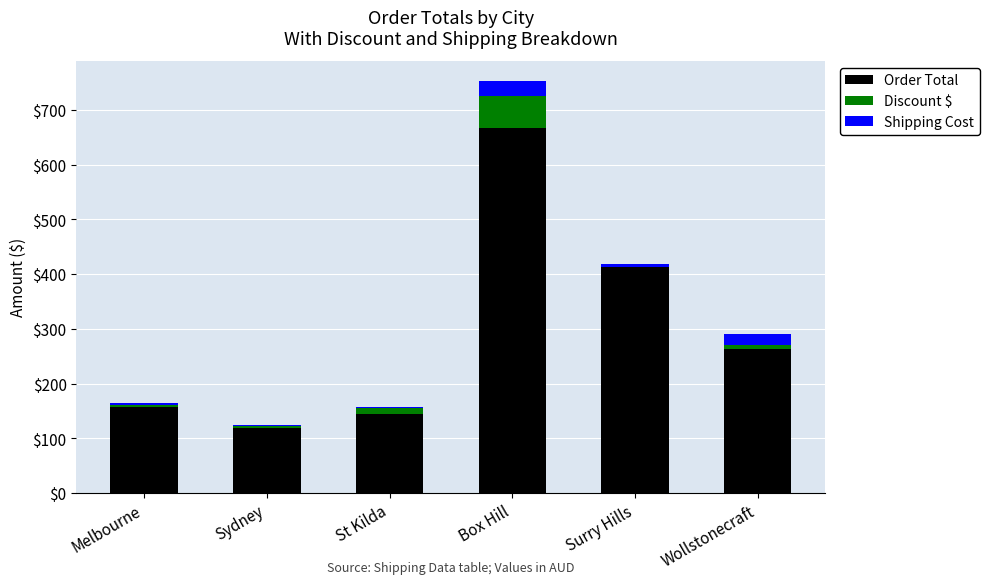

What are all the series names shown in the legend?

Order Total, Discount $, Shipping Cost